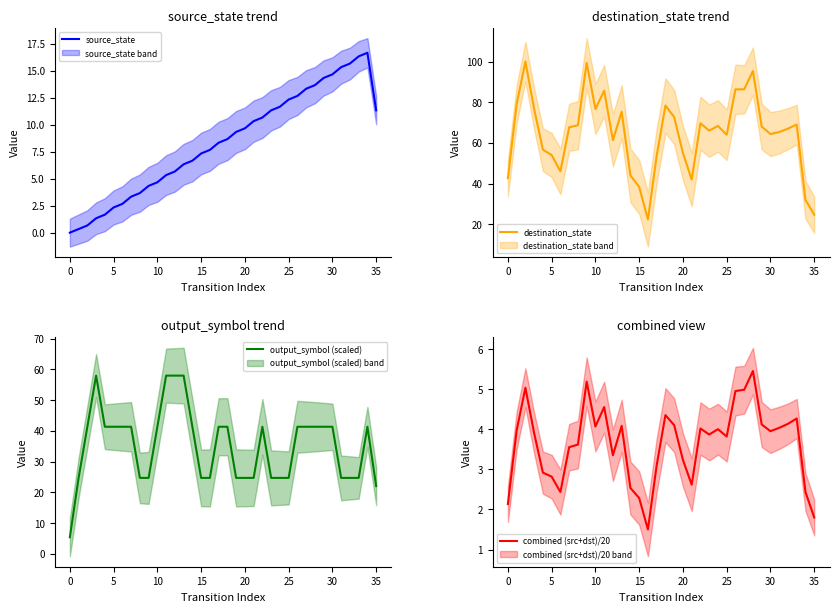

How many lines are shown in the chart?

4